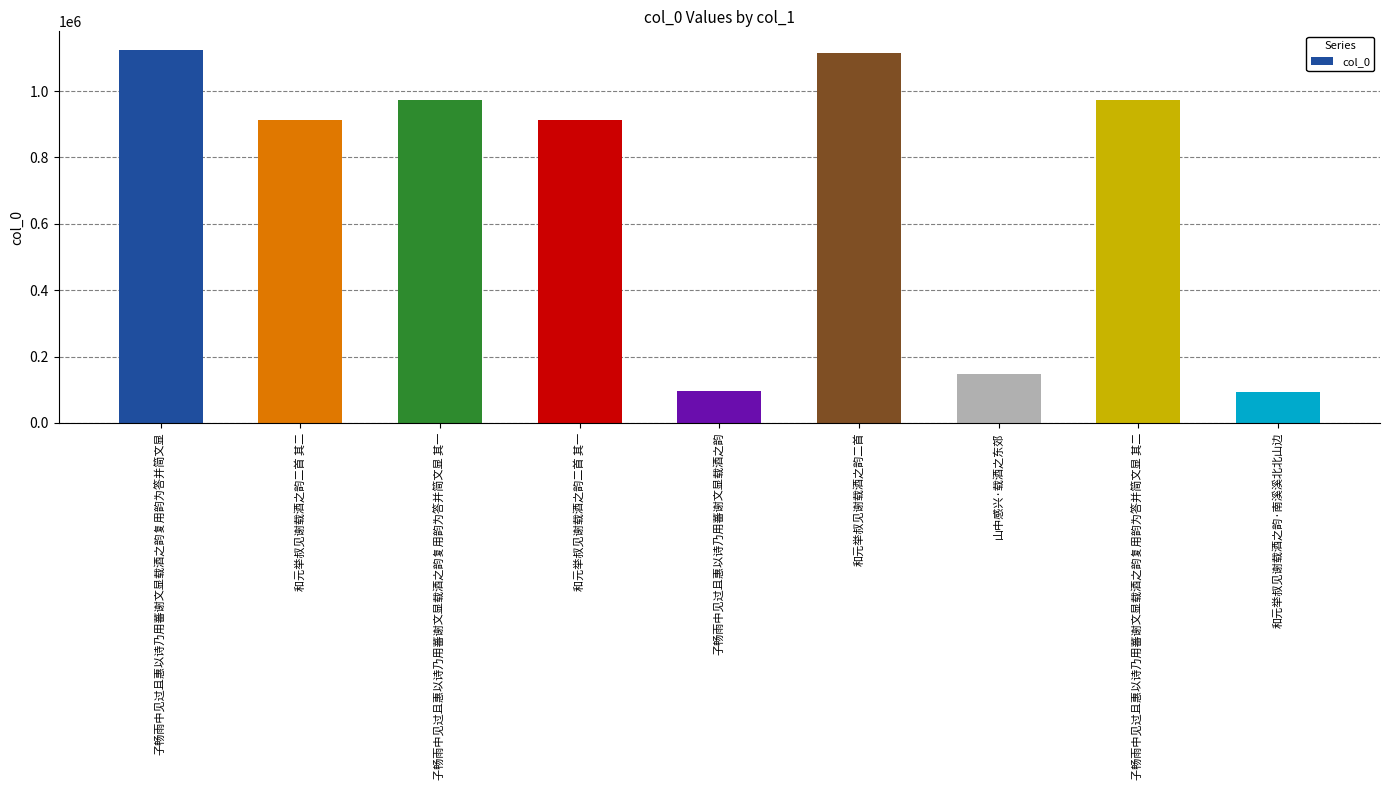

How many data points does each series have?

9